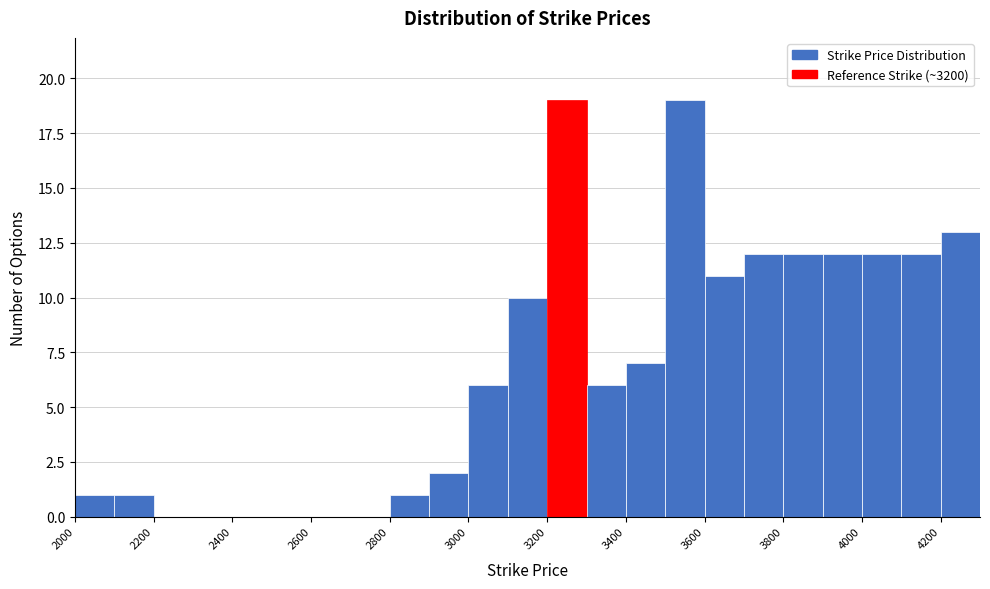

Reading left to right, list every bar in this chart as the range it spans on the x-axis followed by its height. The values are not printed on the chart, so give them approximately, as read against the axis.

2000 to 2100: 1
2100 to 2200: 1
2200 to 2300: 0
2300 to 2400: 0
2400 to 2500: 0
2500 to 2600: 0
2600 to 2700: 0
2700 to 2800: 0
2800 to 2900: 1
2900 to 3000: 2
3000 to 3100: 6
3100 to 3200: 10
3200 to 3300: 19
3300 to 3400: 6
3400 to 3500: 7
3500 to 3600: 19
3600 to 3700: 11
3700 to 3800: 12
3800 to 3900: 12
3900 to 4000: 12
4000 to 4100: 12
4100 to 4200: 12
4200 to 4300: 13